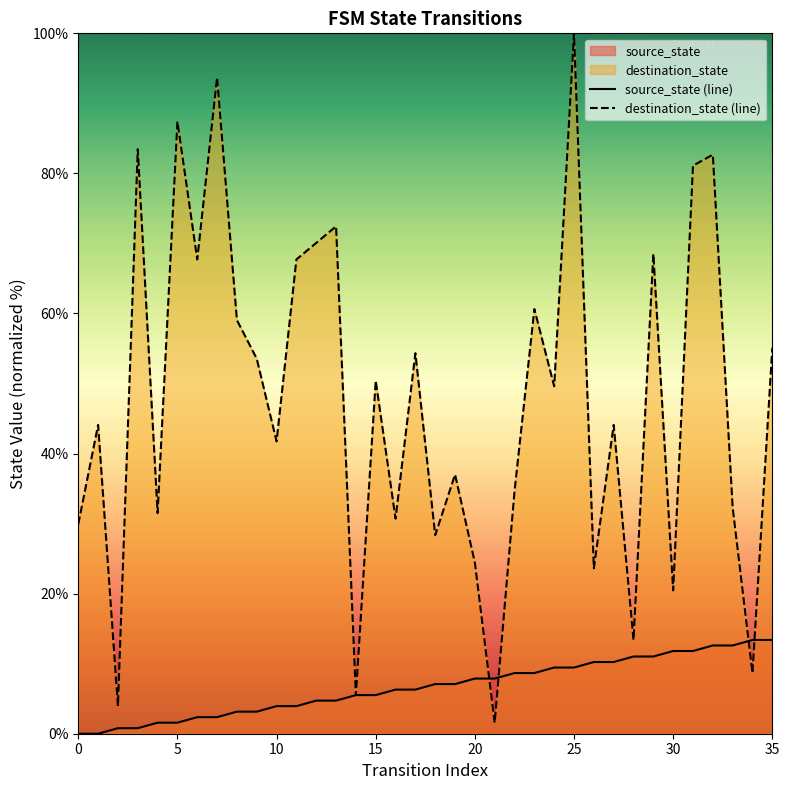

The source_state (line) series shows 10.9 at 20. True or false?

False